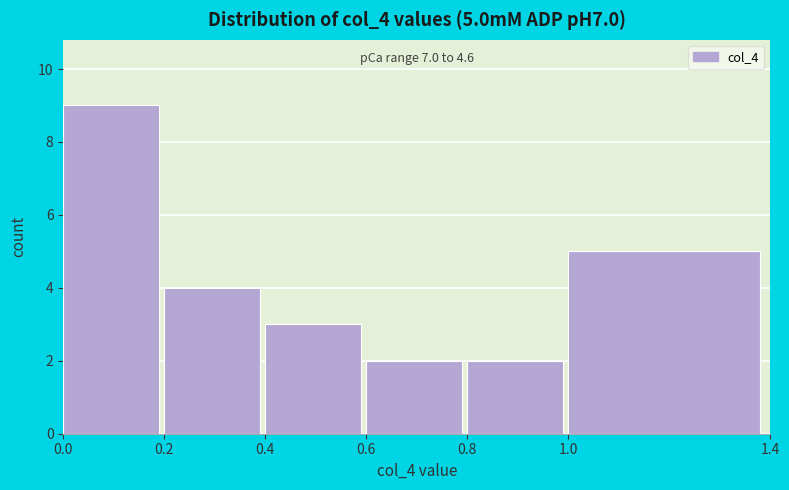

Which range on the x-axis has the tallest bar?

0.0 to 0.2